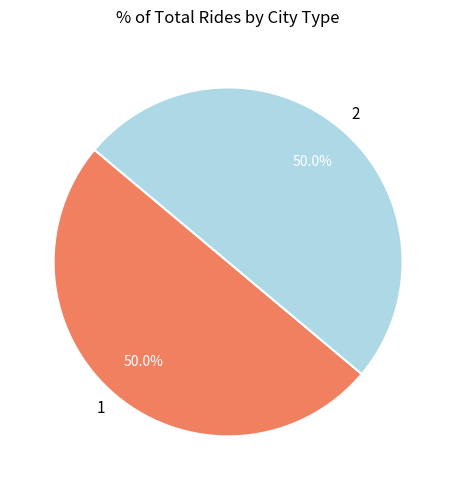

How much of the chart is everything except 2?

50.0%